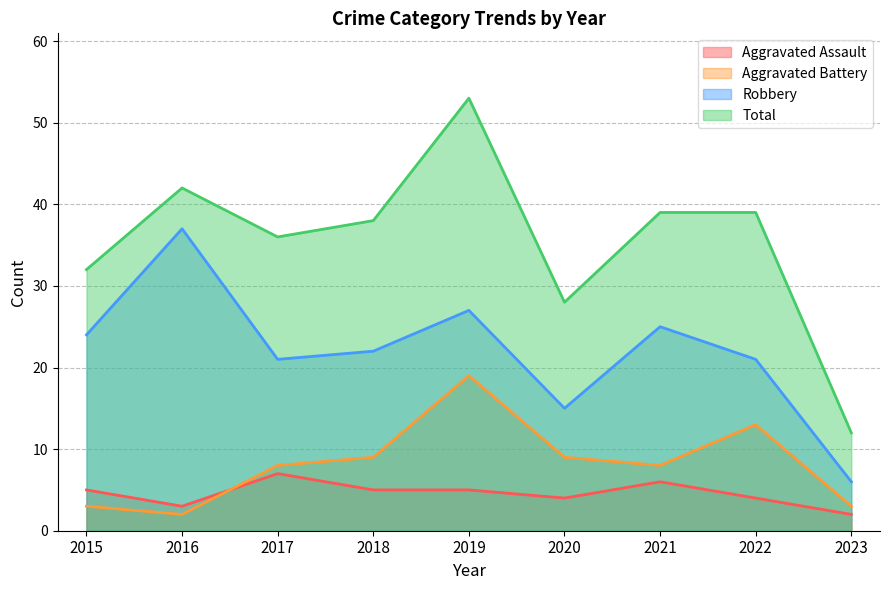

What is the smallest value displayed?

2